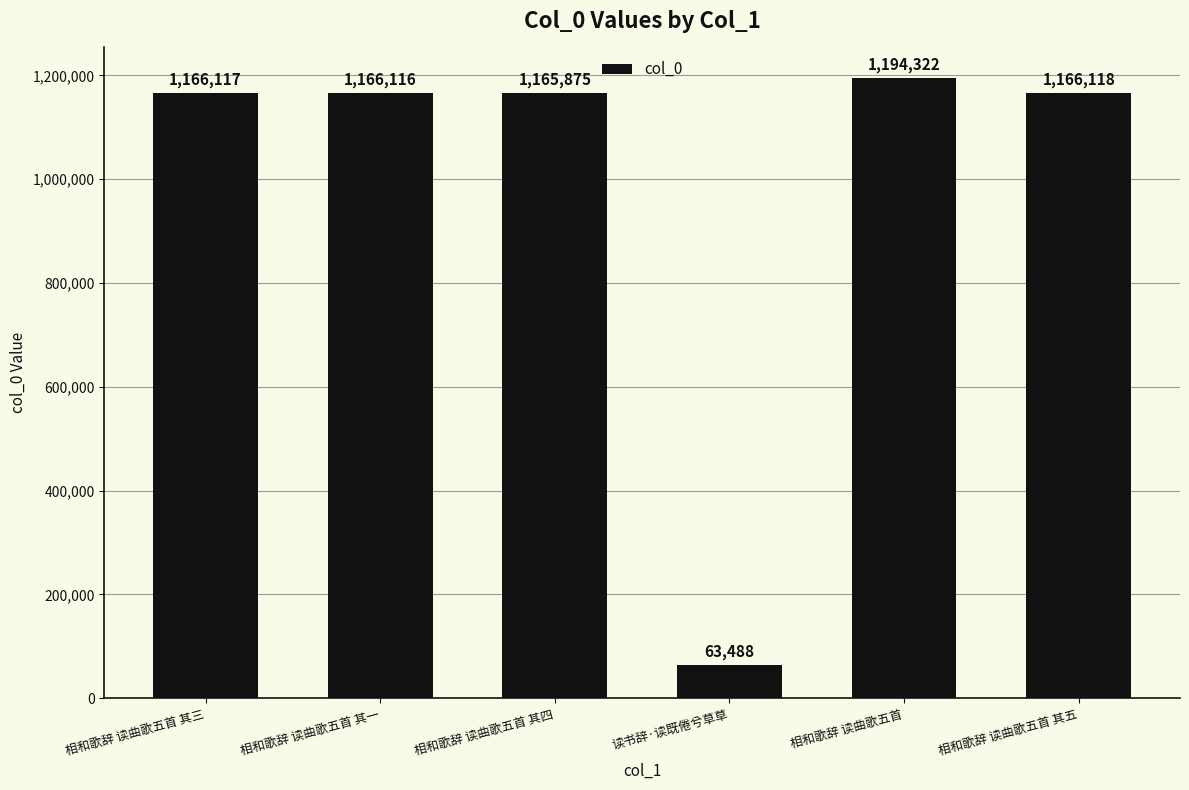

Approximately how many times larger is the value at 读书辞·读既倦兮草草 compared to 相和歌辞 读曲歌五首 其四?

0.1